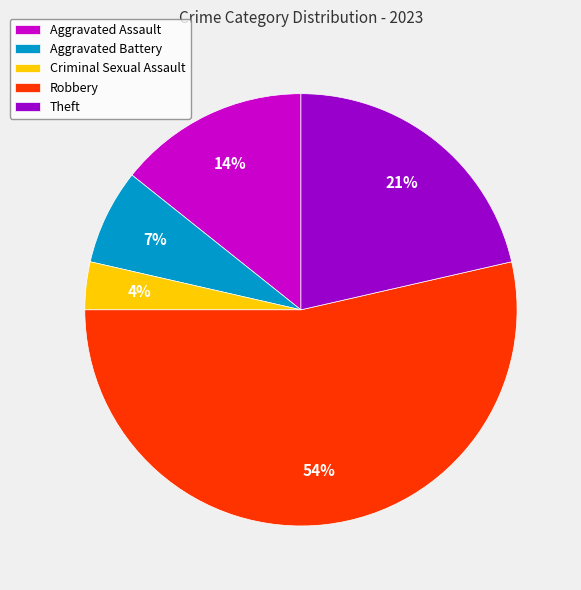

What percentage is the Theft slice, to the nearest percent?

21%